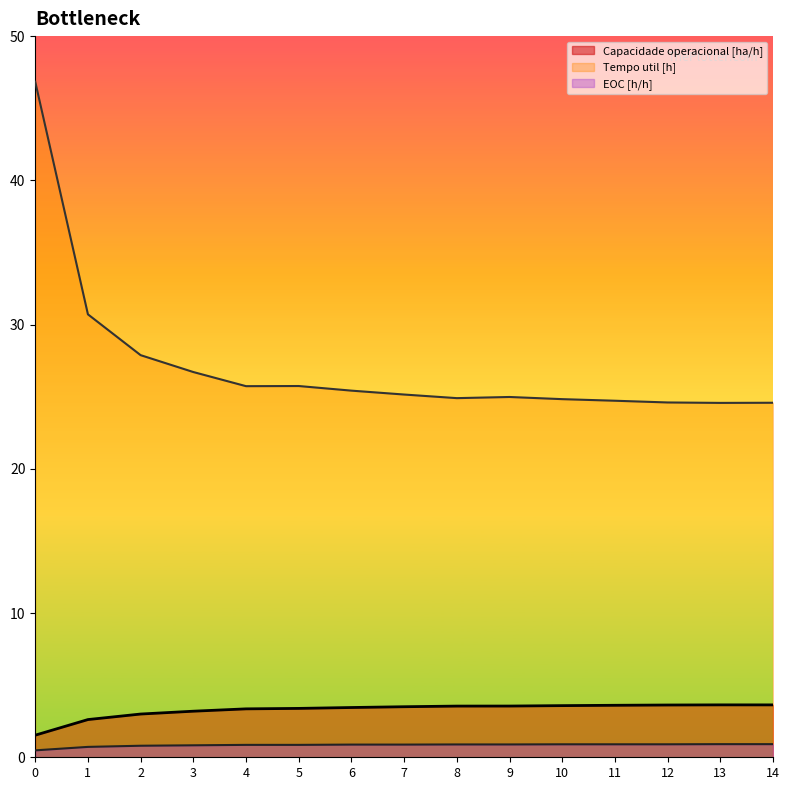

What is the spread (max minus min) of values at 9?

24.1